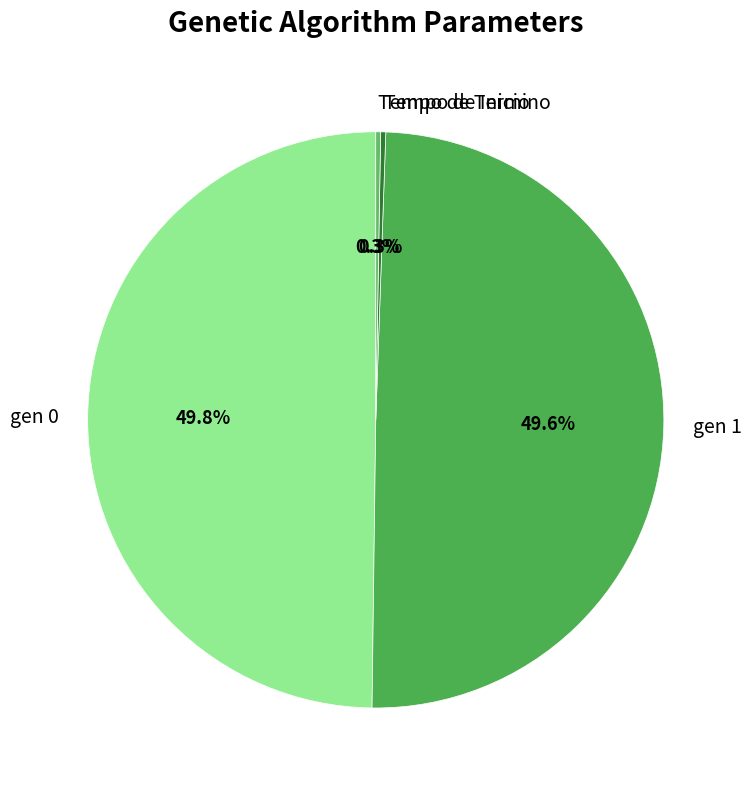

Does Tempo de Inicio account for over 50% of the chart?

No